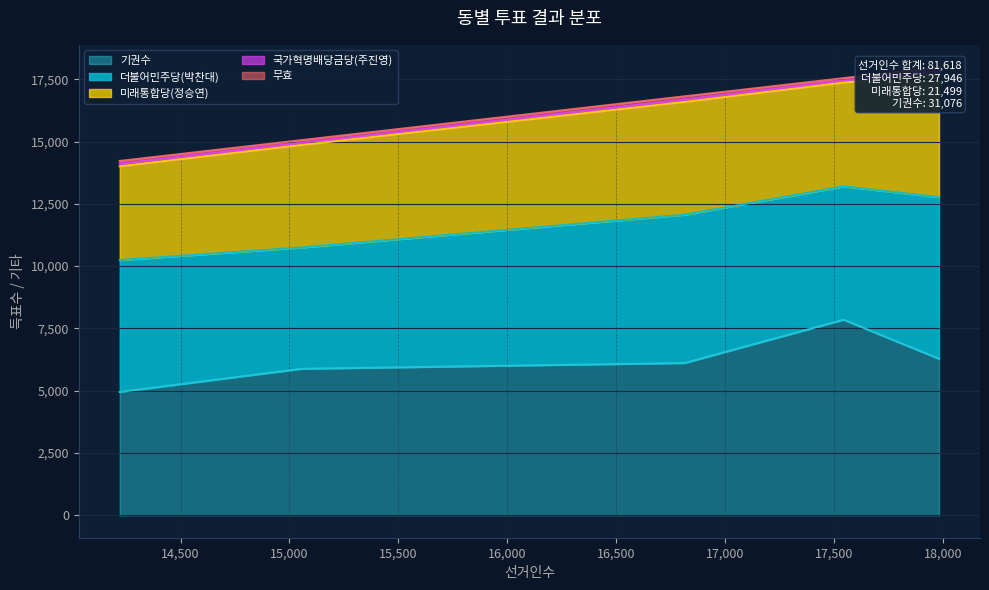

How many interior local peaks does the 더불어민주당(박찬대) series have?

1